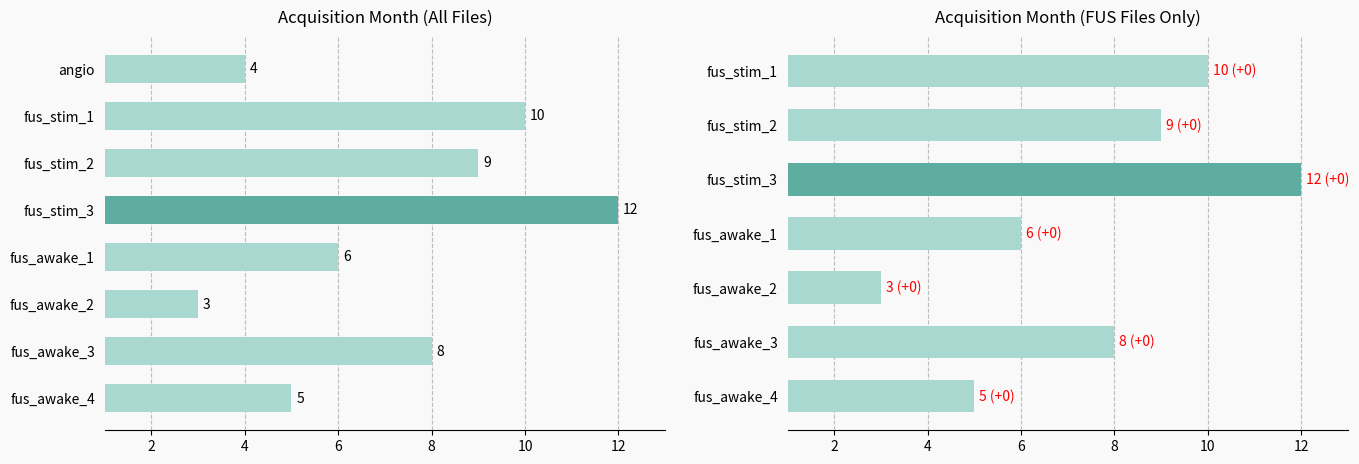

What is the sum of the values at fus_stim_1 and fus_awake_1?

16